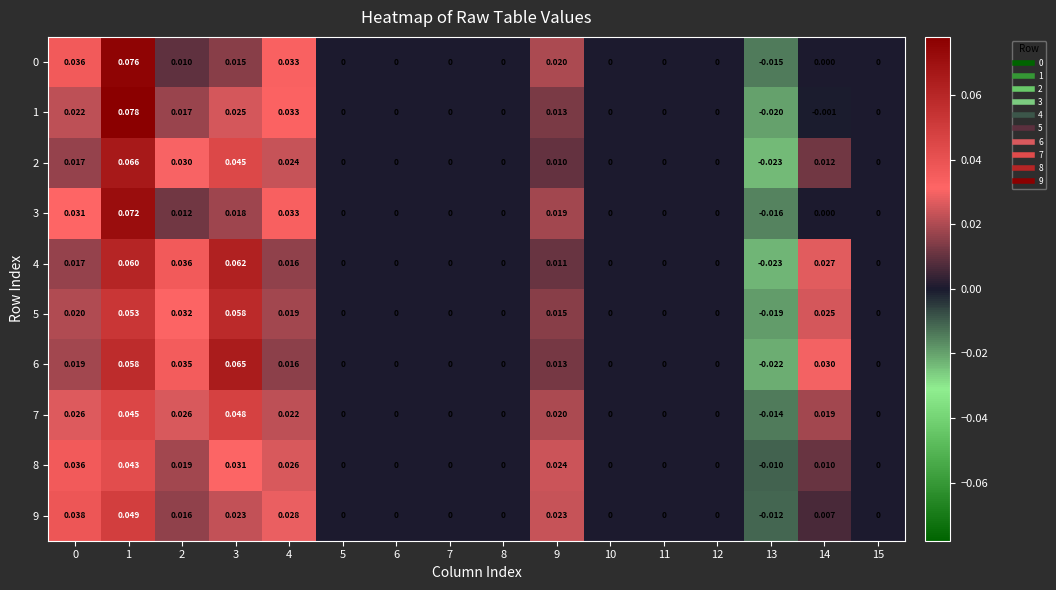

Between 3 and 14, which series saw the biggest shift?

4